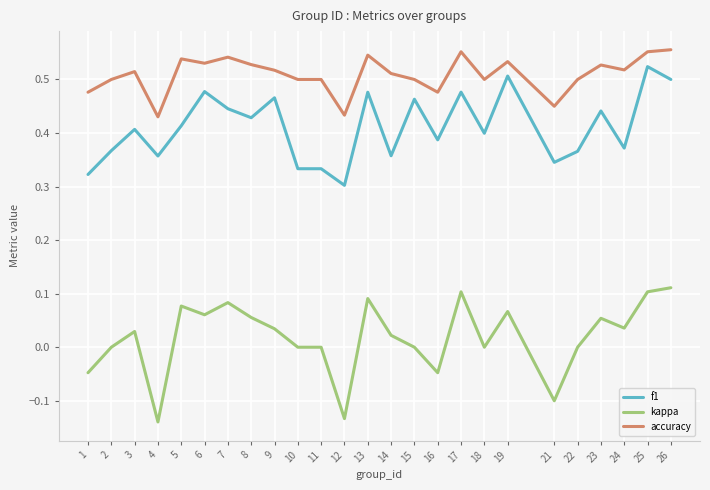

Is this an area chart (filled region under the line)?

No